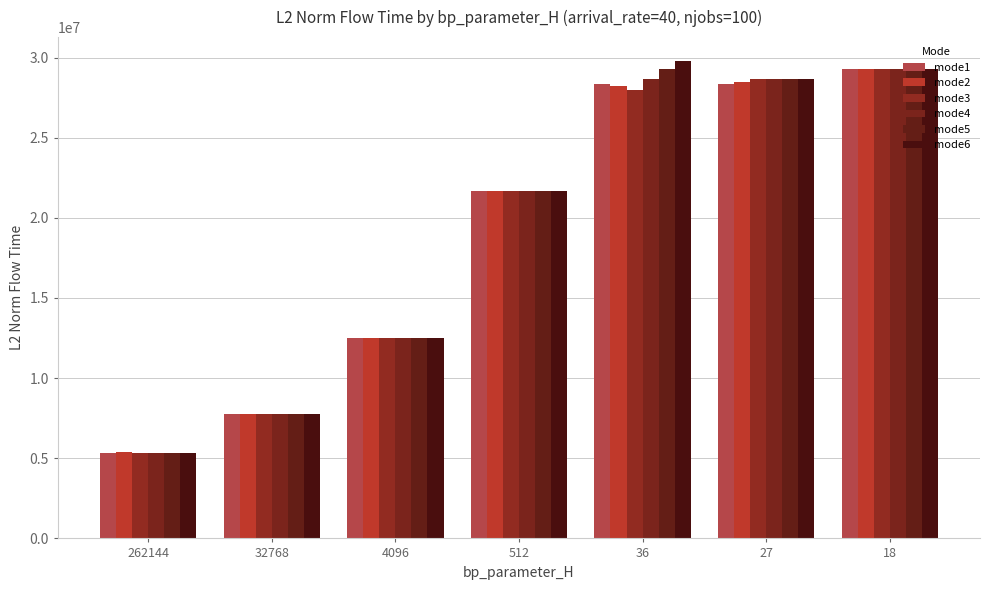

Which has a higher value, 262144 or 36?

36